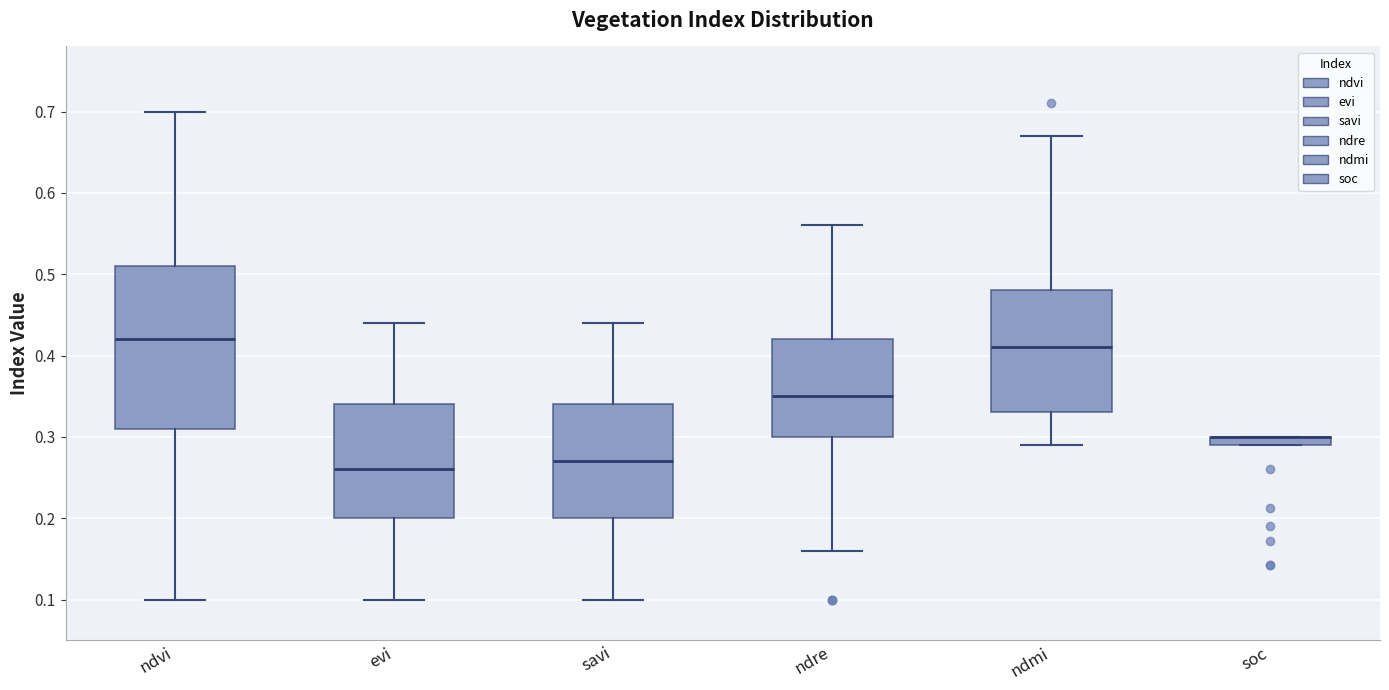

Where does the lower whisker of the box for ndmi end on the y-axis? The values are not printed on the chart, so give them approximately, as read against the axis.

0.29